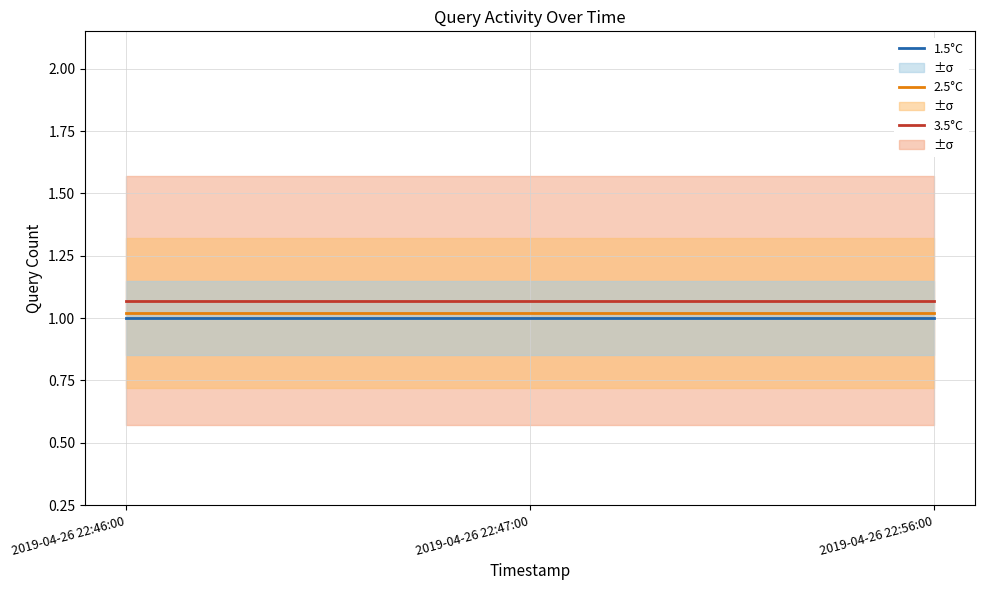

How many lines are shown in the chart?

3